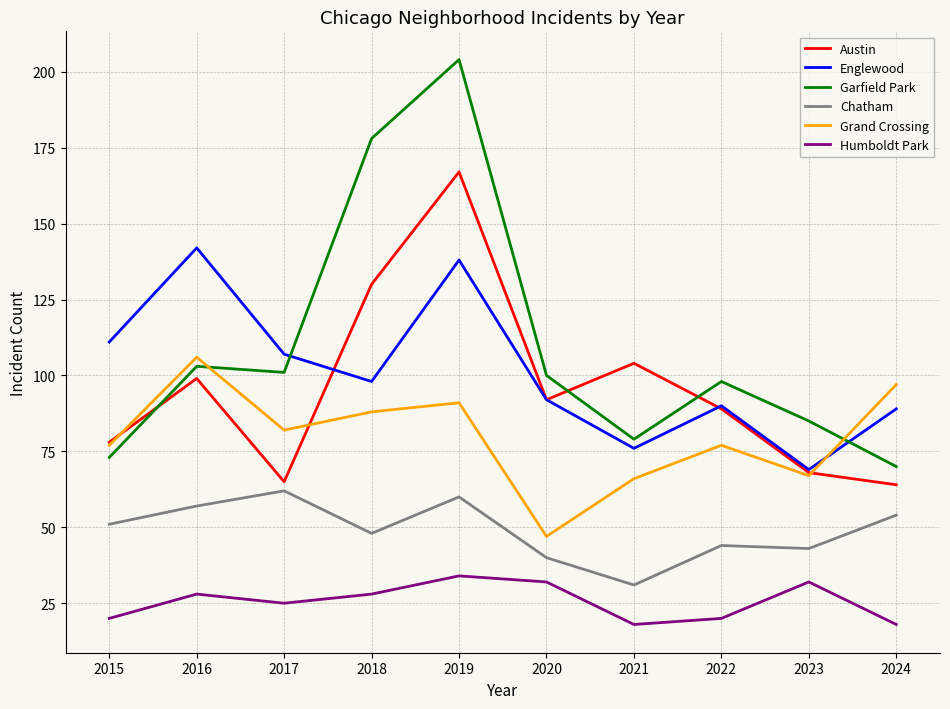

Reading left to right, list all the values displayed in this chart.

Austin: 78	99	65	130	167	92	104	89	68	64
Englewood: 111	142	107	98	138	92	76	90	69	89
Garfield Park: 73	103	101	178	204	100	79	98	85	70
Chatham: 51	57	62	48	60	40	31	44	43	54
Grand Crossing: 77	106	82	88	91	47	66	77	67	97
Humboldt Park: 20	28	25	28	34	32	18	20	32	18